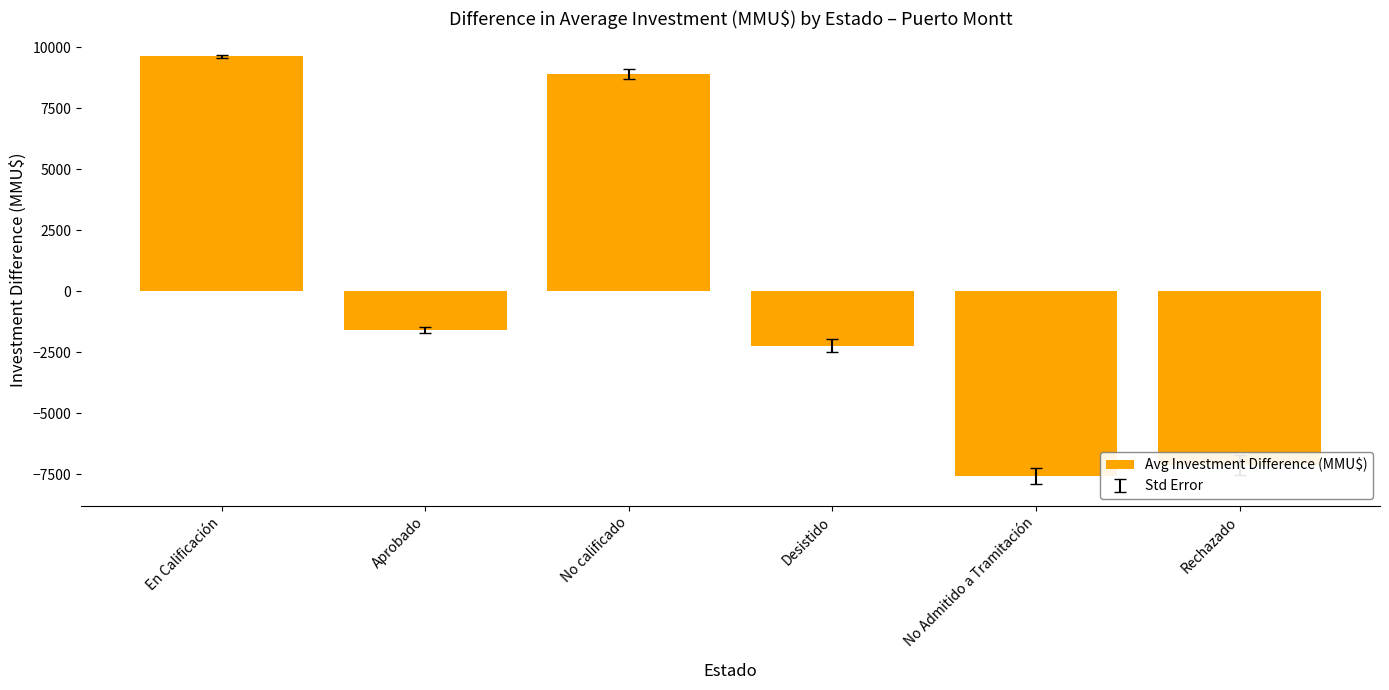

At which label is the value closest to 1020?

Aprobado